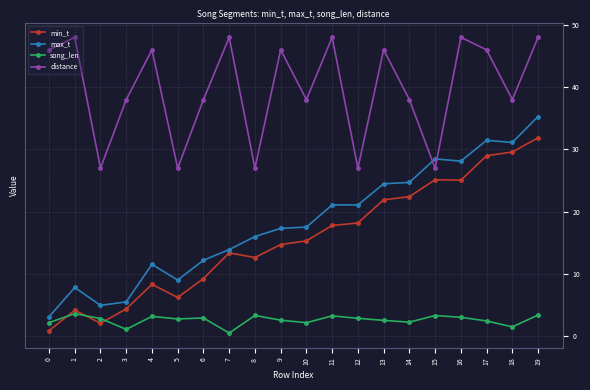

What is the value of the distance point at the 5th from the left?

46.0